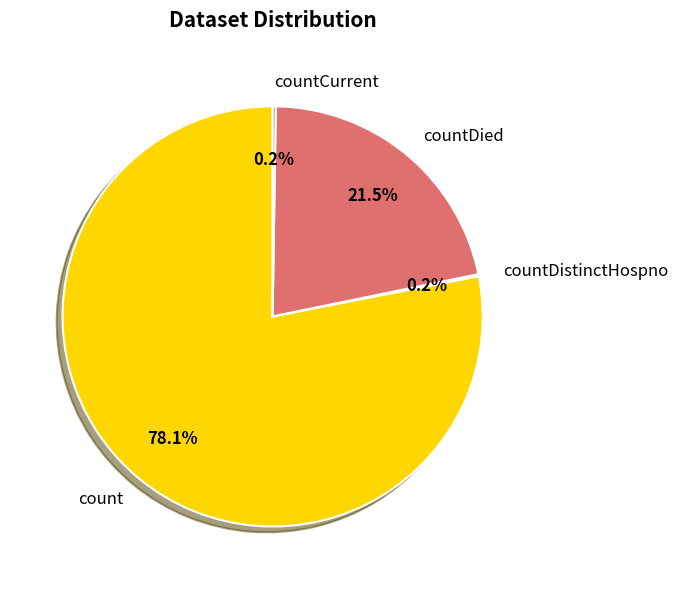

What is the largest slice in the pie chart?

count